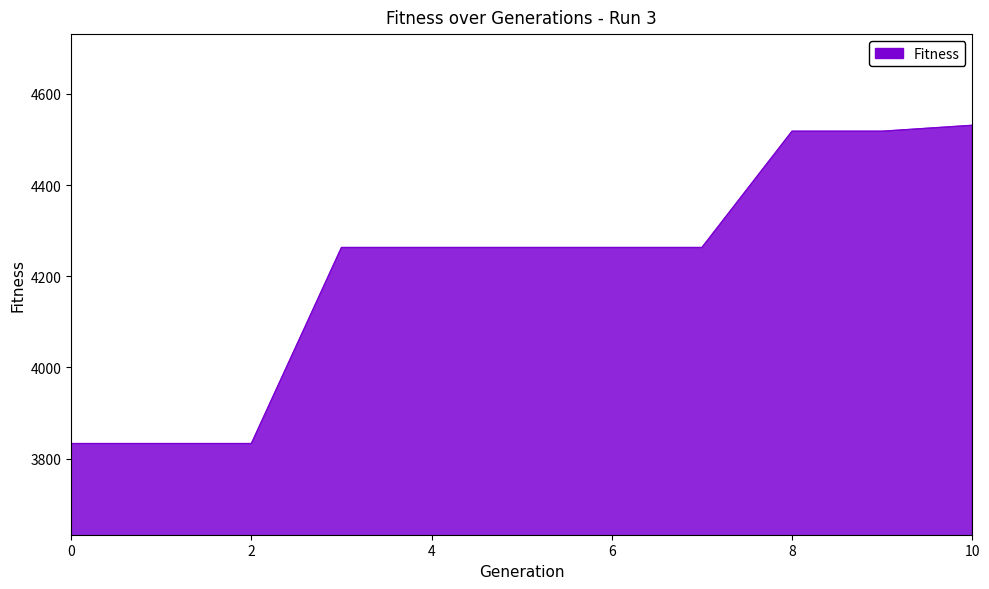

Reading left to right, what are all the values shown in this chart?

3833	3833	3833	4263	4263	4263	4263	4263	4518	4518	4531